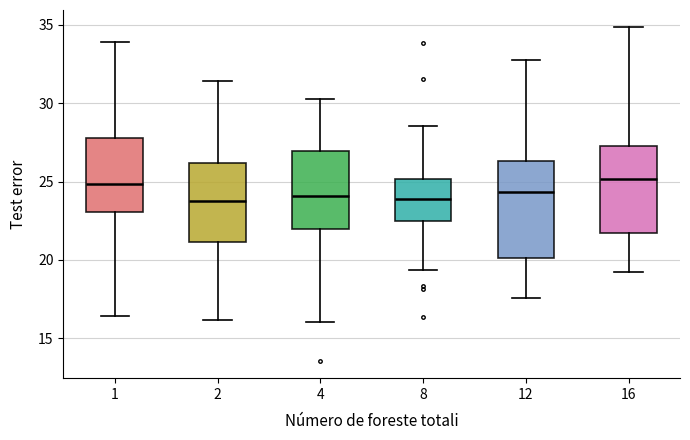

Where is the upper edge of the box at x = 16 on the y-axis? The values are not printed on the chart, so give them approximately, as read against the axis.

27.5